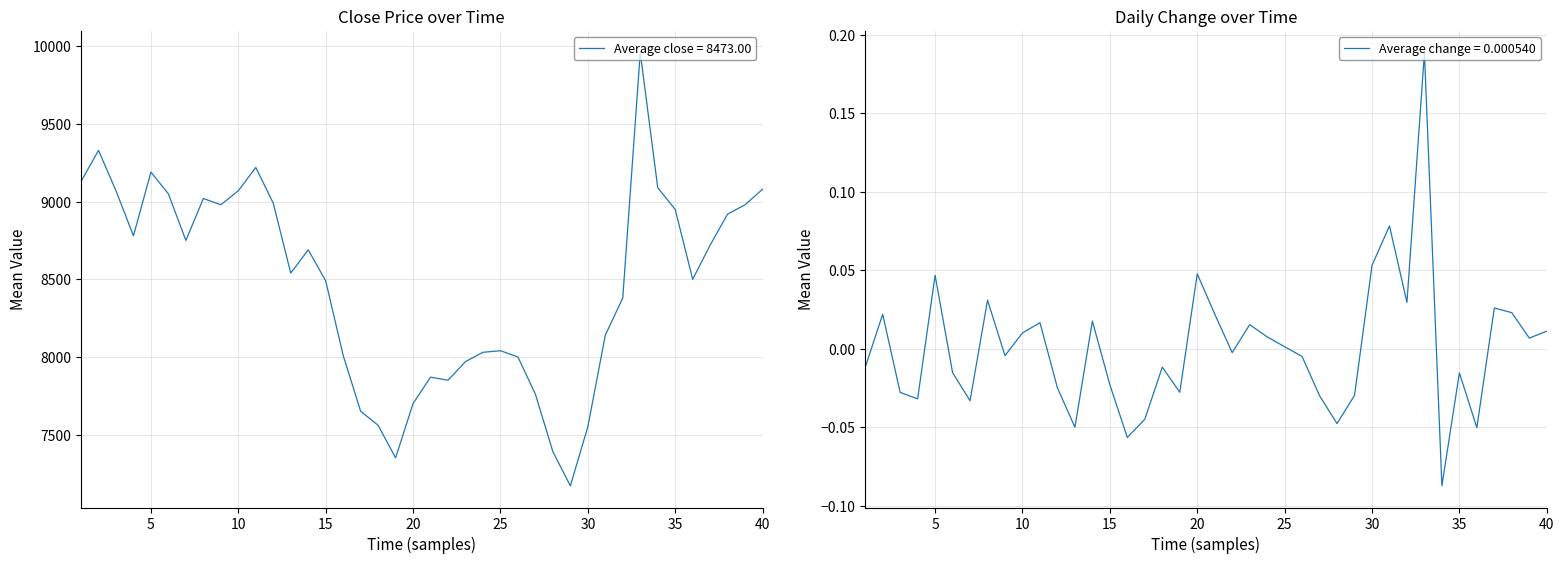

Does the chart display data point markers on the line(s)?

No